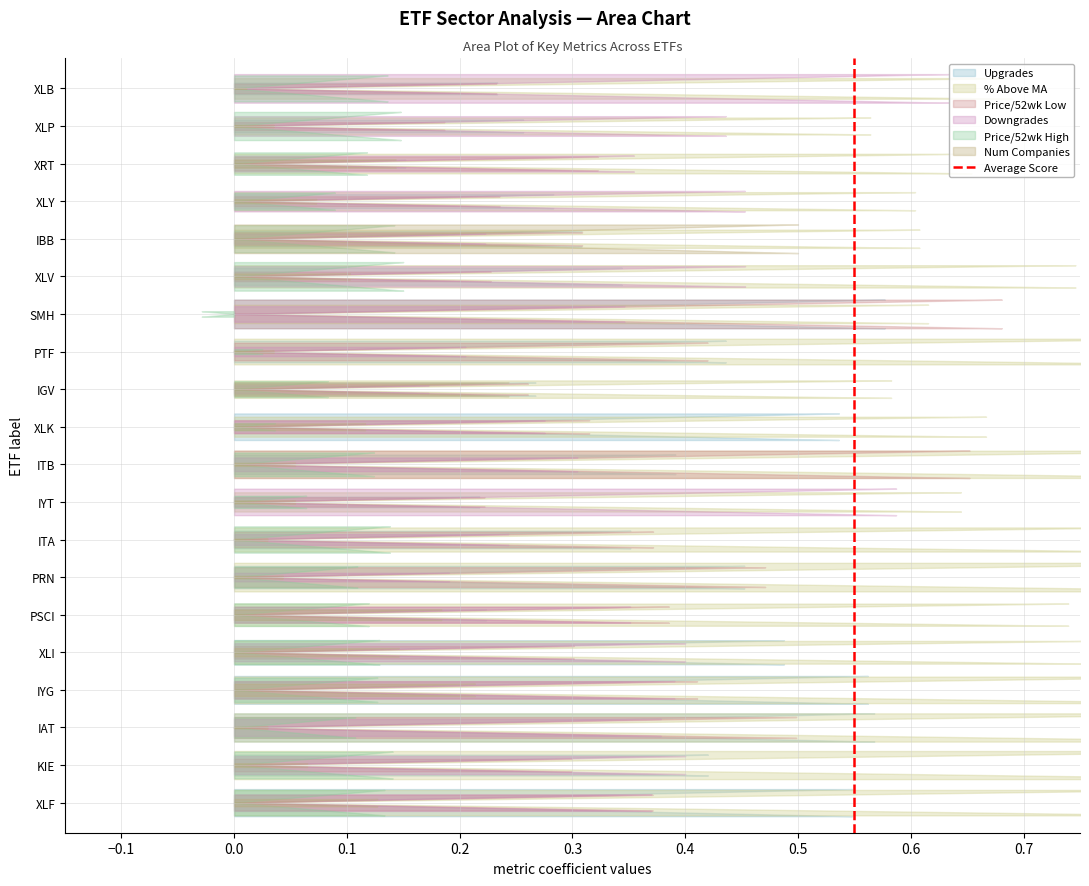

What is the difference between the maximum and minimum values?

1